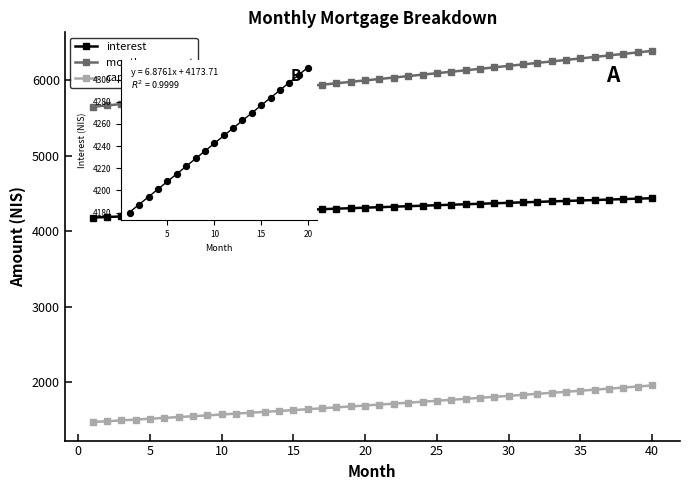

Which series reaches the maximum Y coordinate?

month_payment